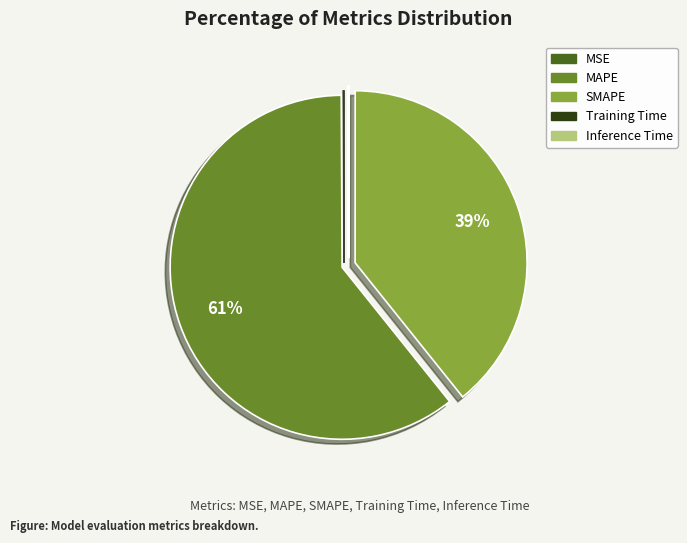

Which slice is the largest?

MAPE